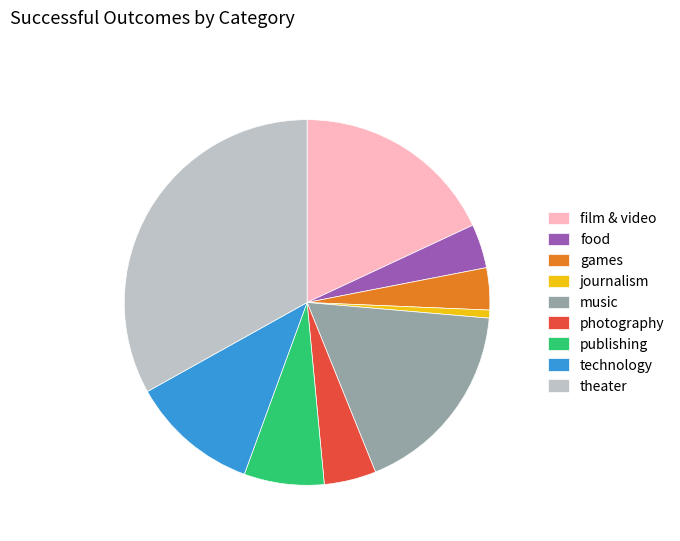

How many slices are in this pie chart?

9